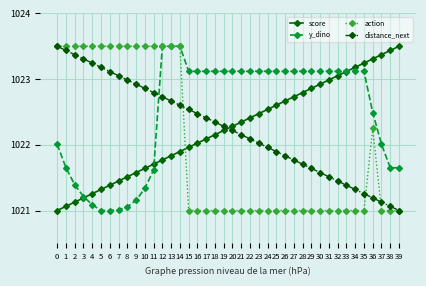

What is the difference between the highest and lowest values at 22?

2.1